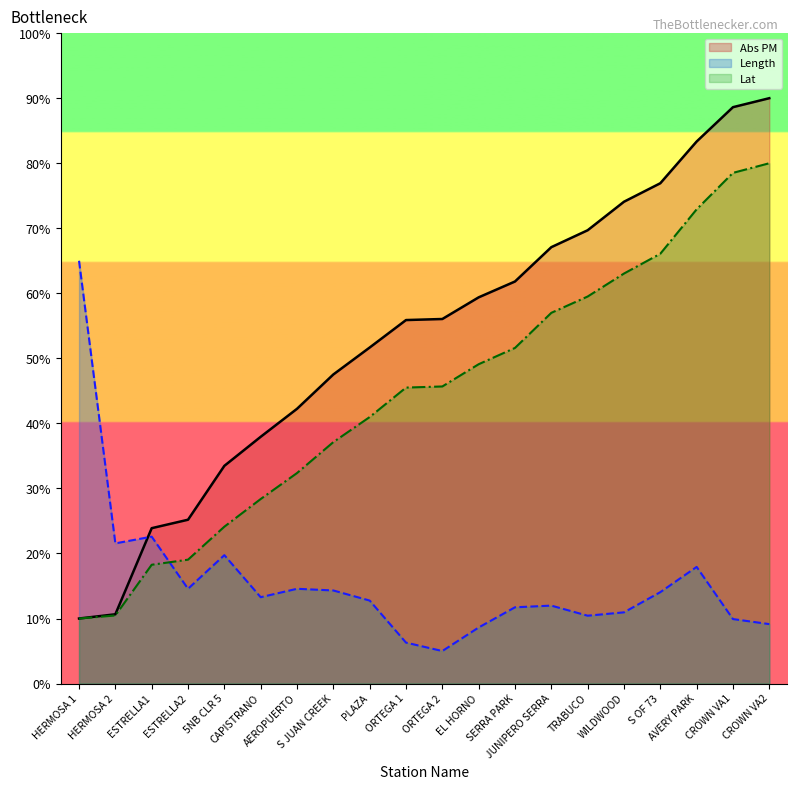

Which series has the largest range (max minus min)?

Abs PM